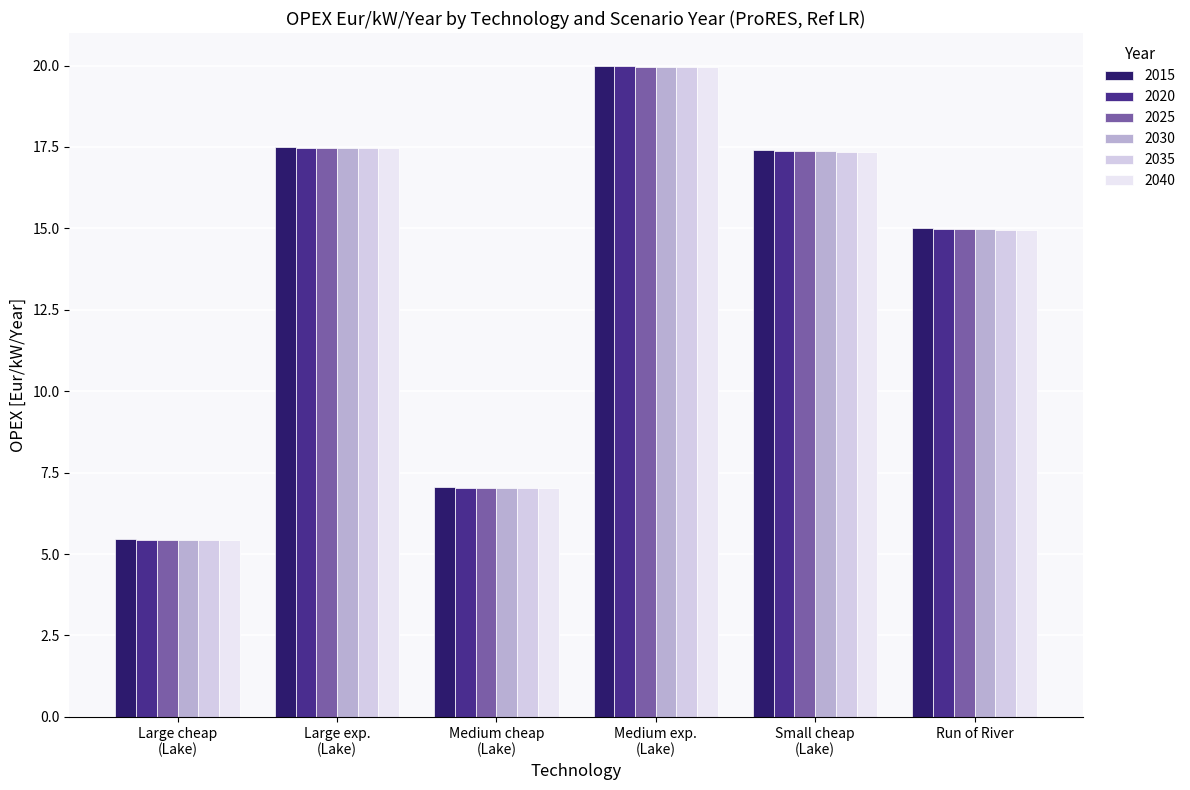

What is the highest value of the 2025 series?

20.0